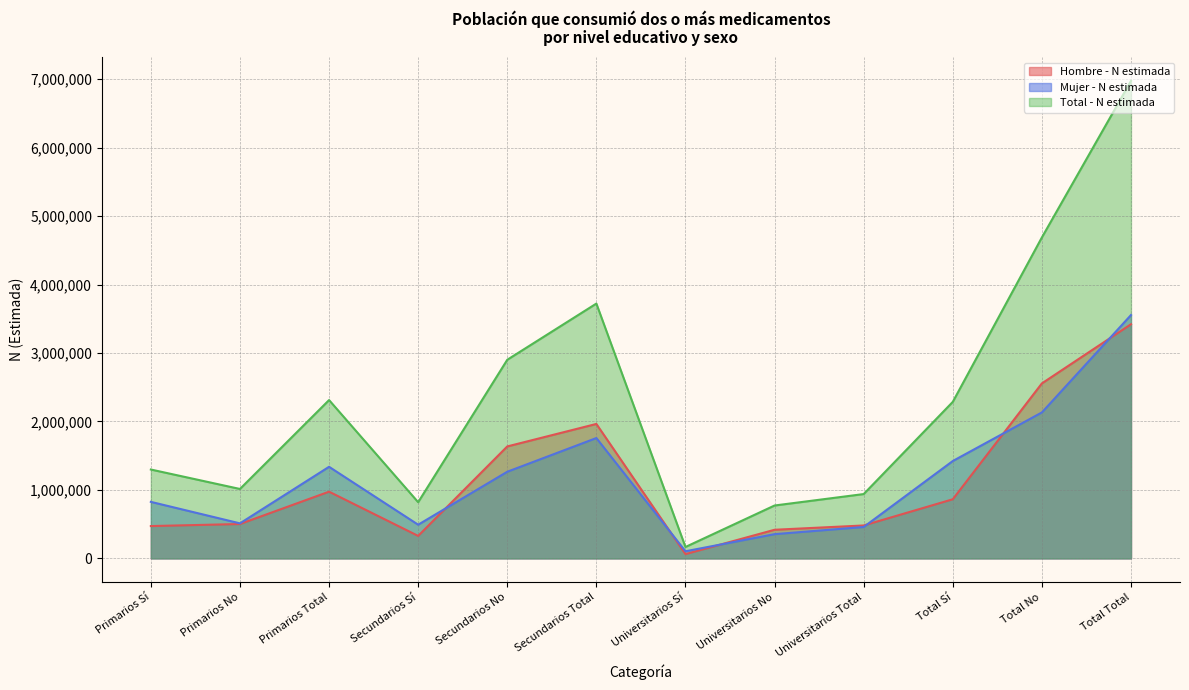

The value of Hombre - N estimada at Total Sí is 863805. True or false?

True